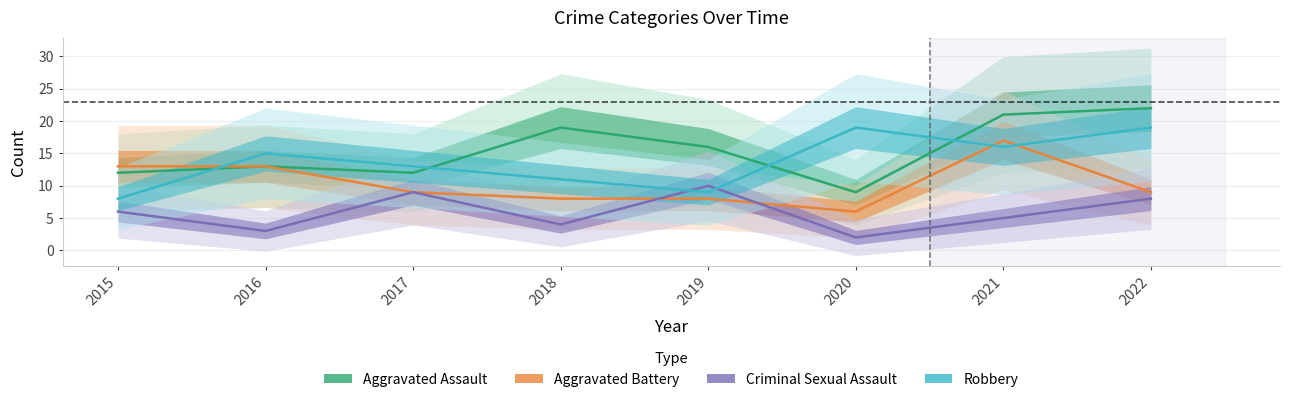

Reading left to right, extract all data points from this chart.

Aggravated Assault: 2015=12	2016=13	2017=12	2018=19	2019=16	2020=9	2021=21	2022=22
Aggravated Battery: 2015=13	2016=13	2017=9	2018=8	2019=8	2020=6	2021=17	2022=9
Criminal Sexual Assault: 2015=6	2016=3	2017=9	2018=4	2019=10	2020=2	2021=5	2022=8
Robbery: 2015=8	2016=15	2017=13	2018=11	2019=9	2020=19	2021=16	2022=19